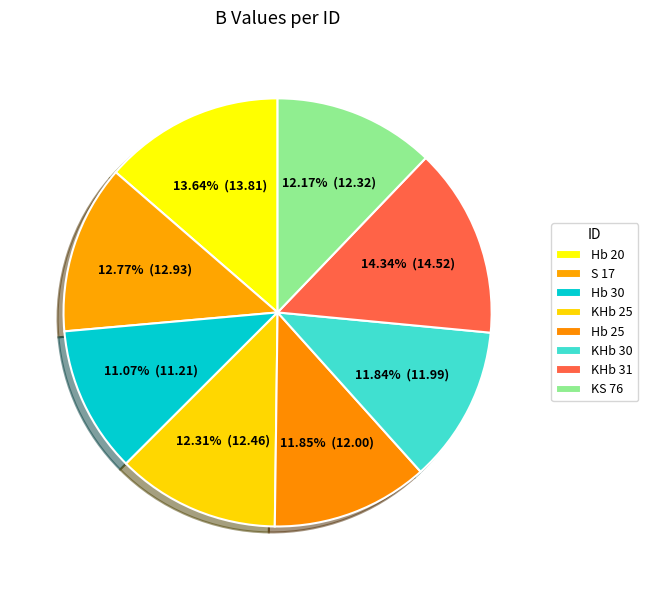

Count the number of slices in the pie.

8